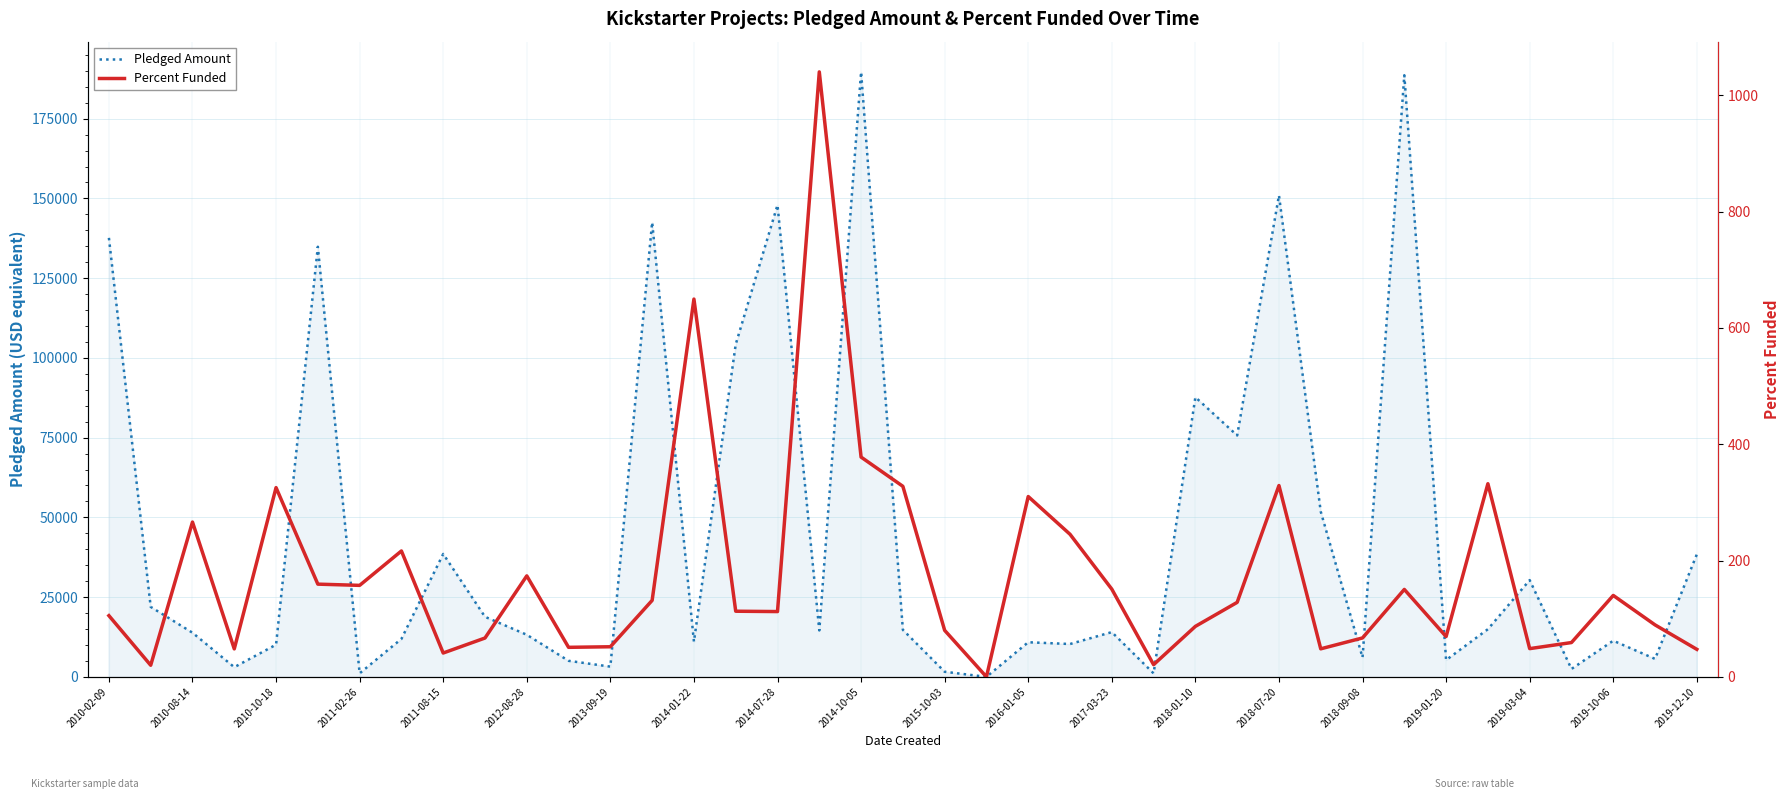

True or false: Percent Funded has more than 0 points higher than both neighbors.

True